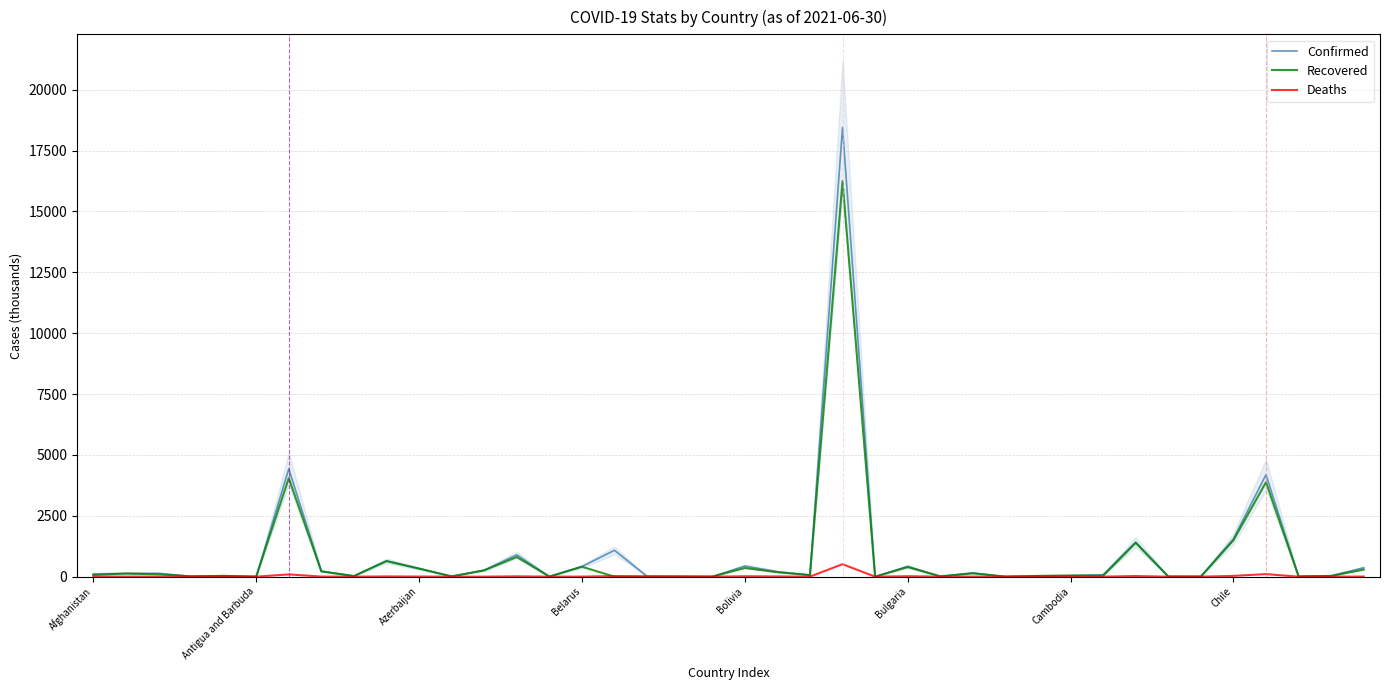

What is the label of the 32nd point from the left?

31